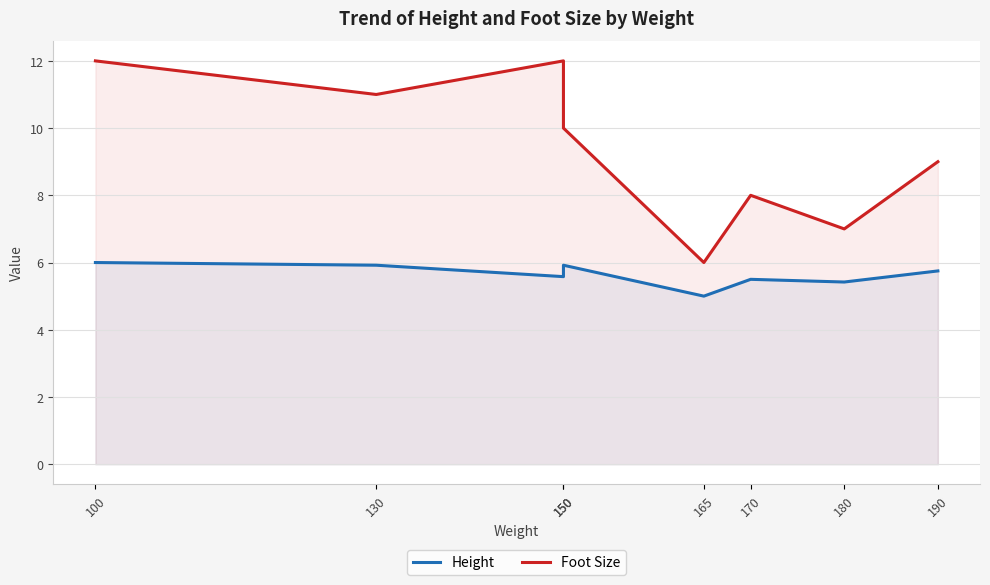

What is the lowest value of the Height series?

5.0